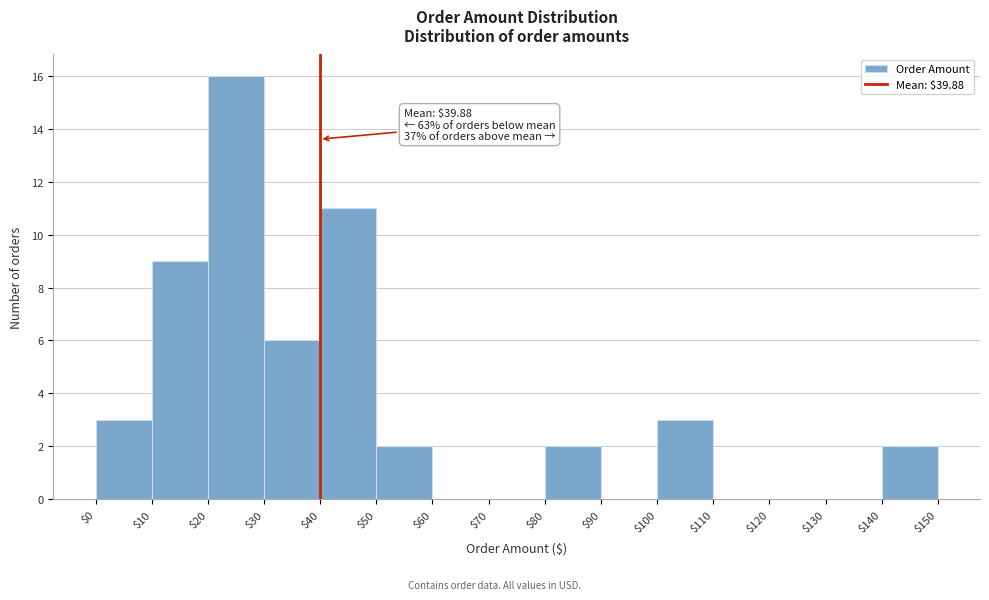

Which range on the x-axis has the tallest bar?

$20 to $30